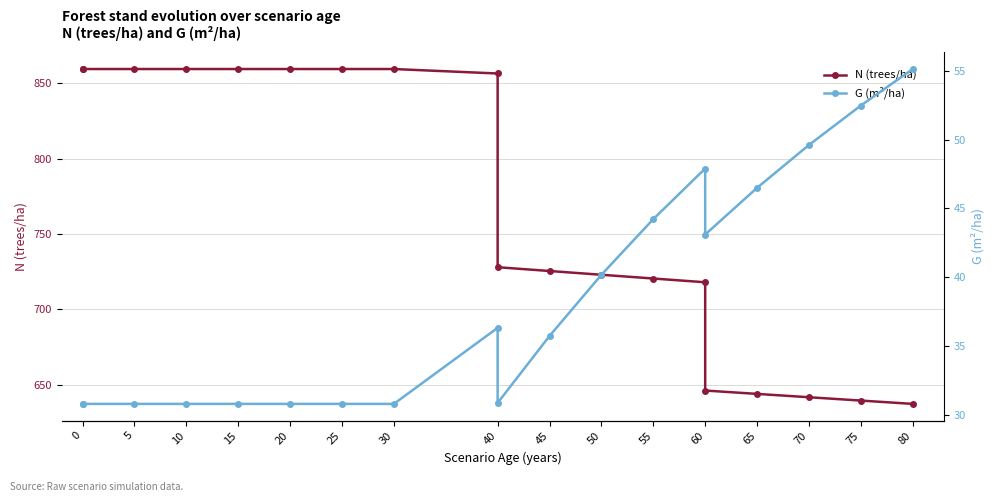

True or false: N (trees/ha) and G (m²/ha) intersect in this chart.

False